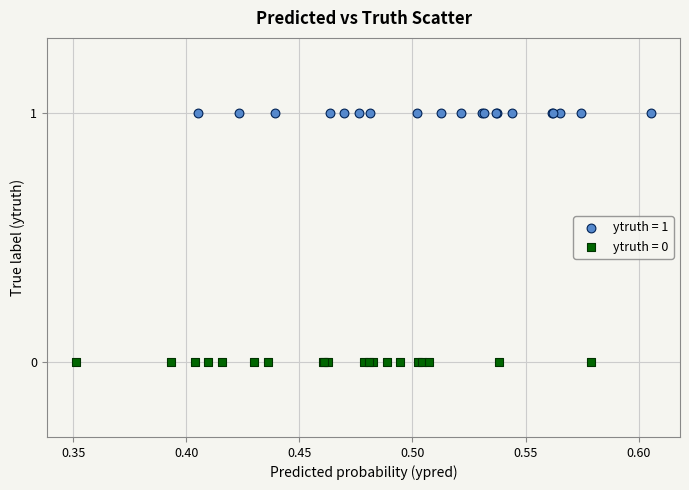

Which series reaches the maximum Y coordinate?

ytruth = 1